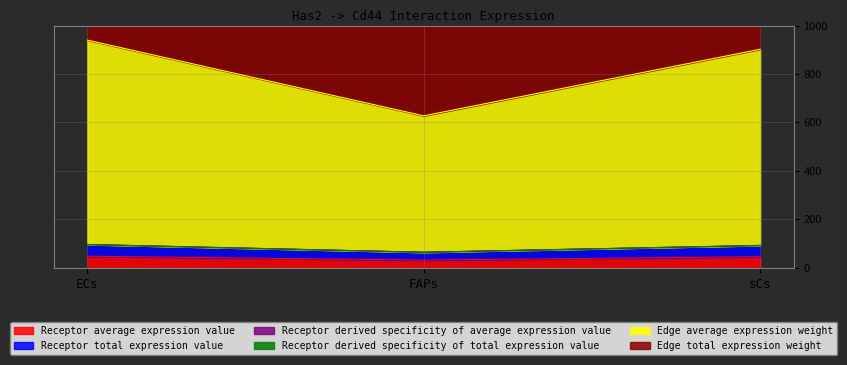

How many lines are shown in the chart?

6